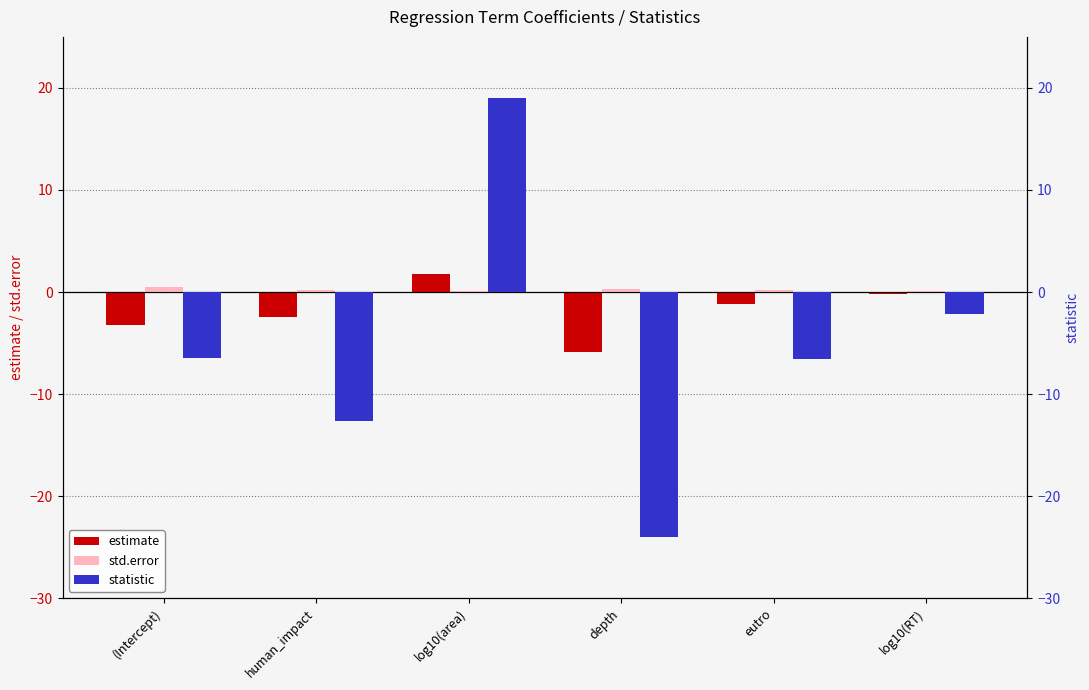

What is the average value of the estimate series?

-1.9